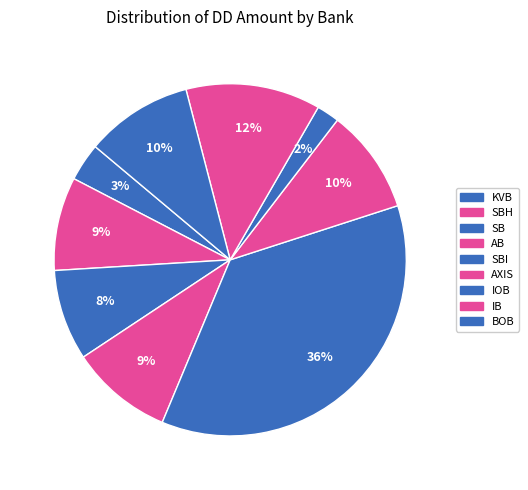

Does IB account for over 50% of the chart?

No